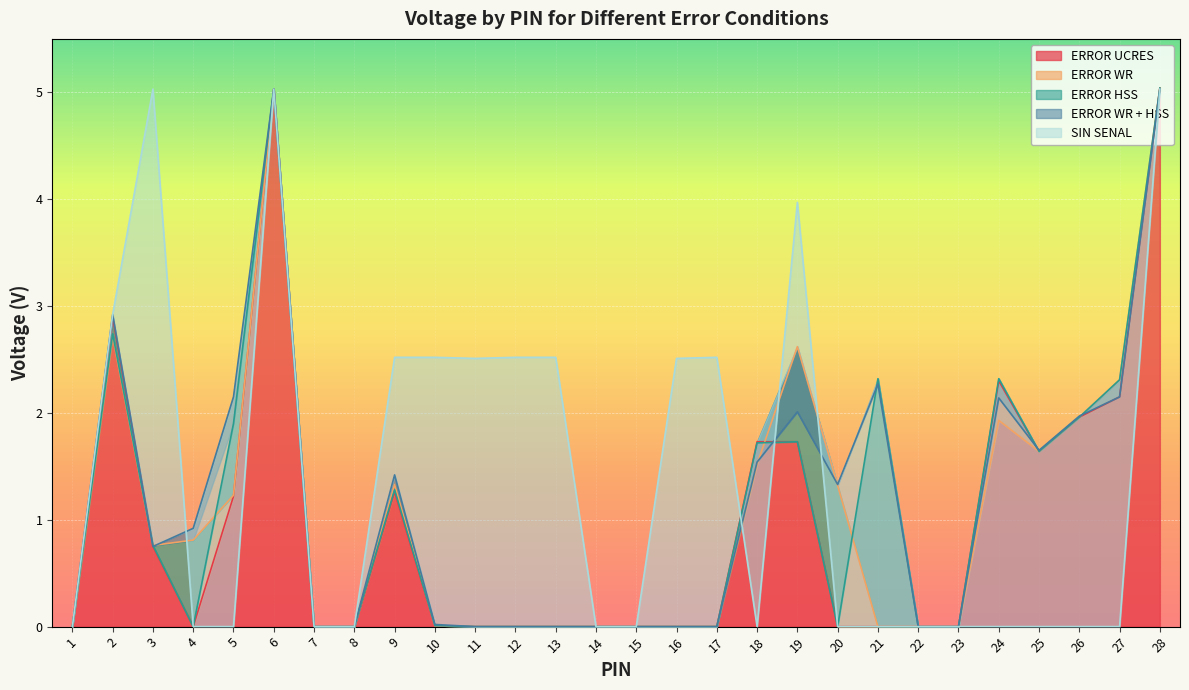

The value of ERROR HSS at 17 is 2.3. True or false?

False